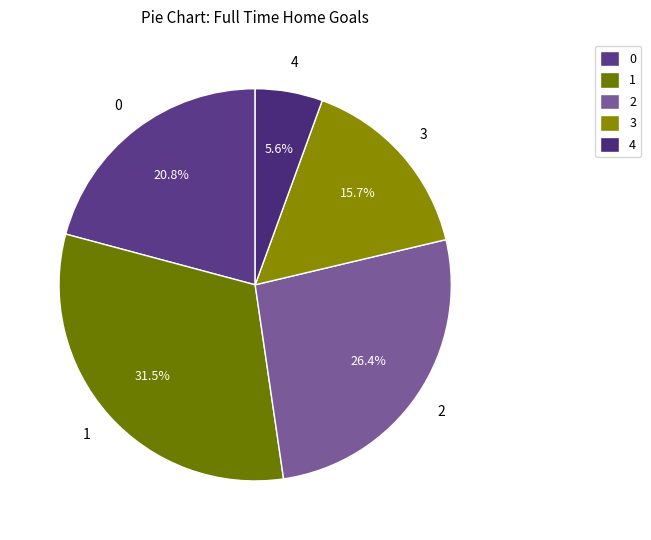

True or false: 1 accounts for 38% of the total.

False